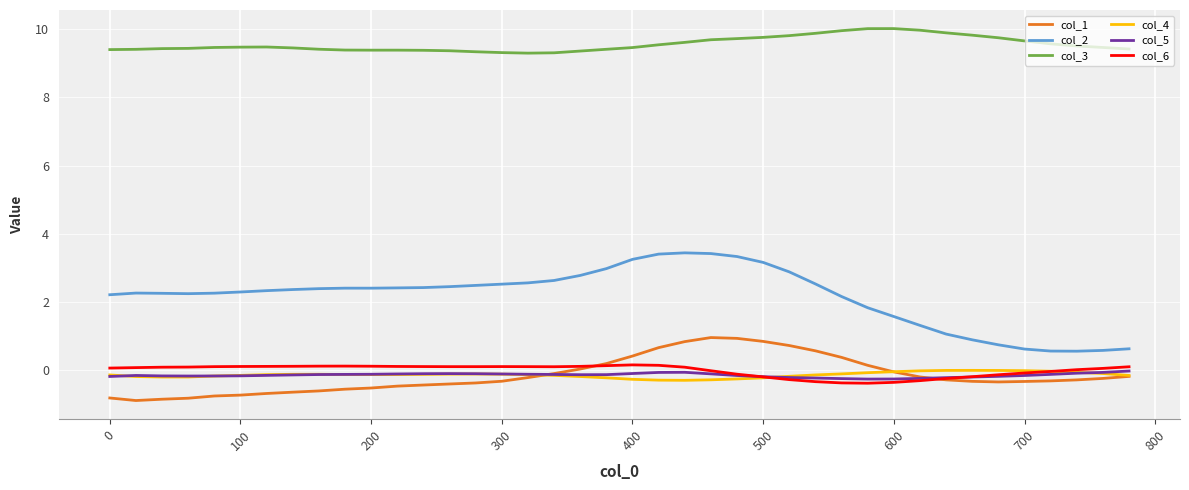

Which series has the largest total across all categories?

col_3